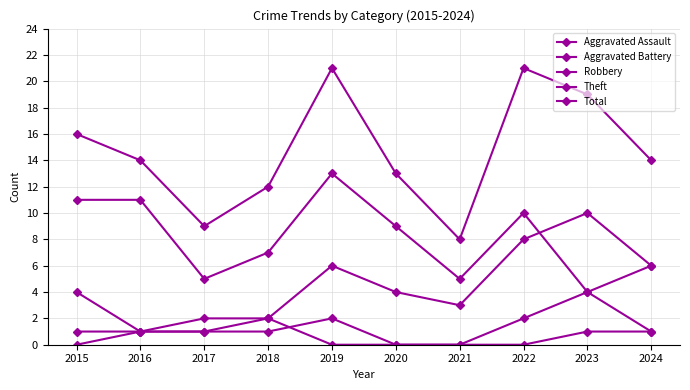

Where is Aggravated Battery nearest to the value 1?

2015